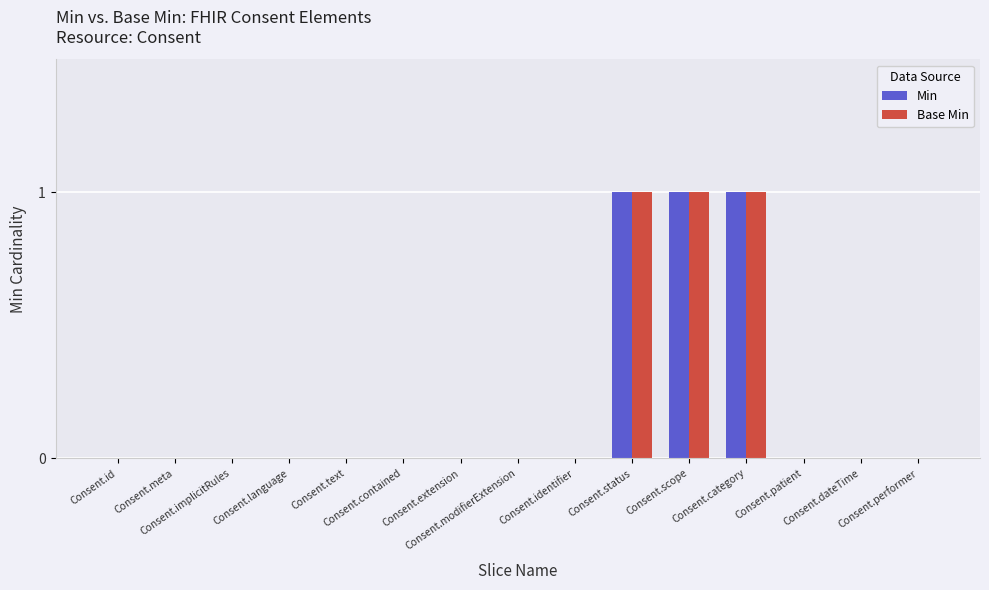

What is the sum of all Min values?

3